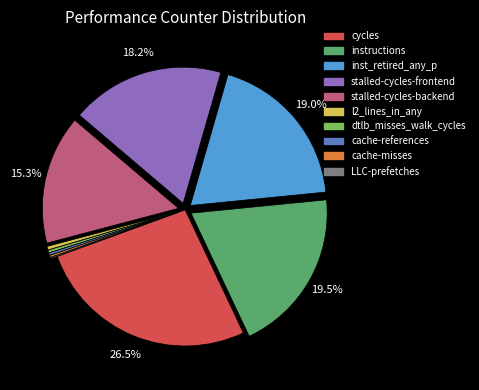

Is there any slice that represents more than half of the pie?

No